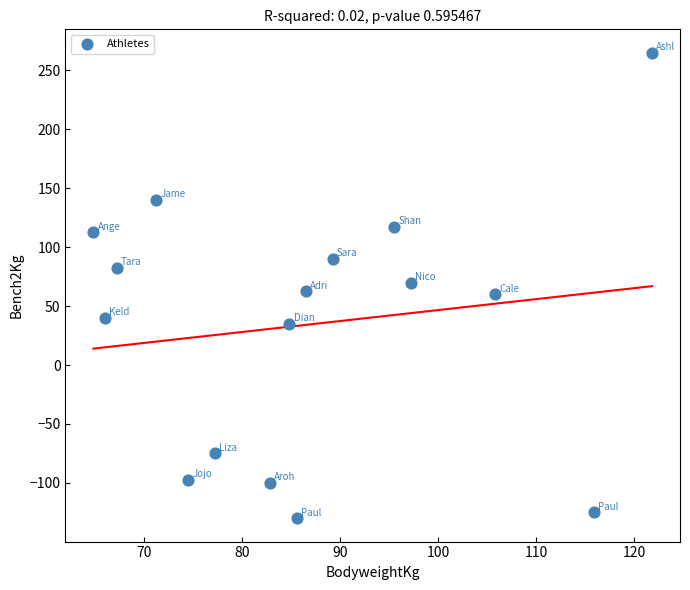

What is the range of X values (max minus min)?

57.0